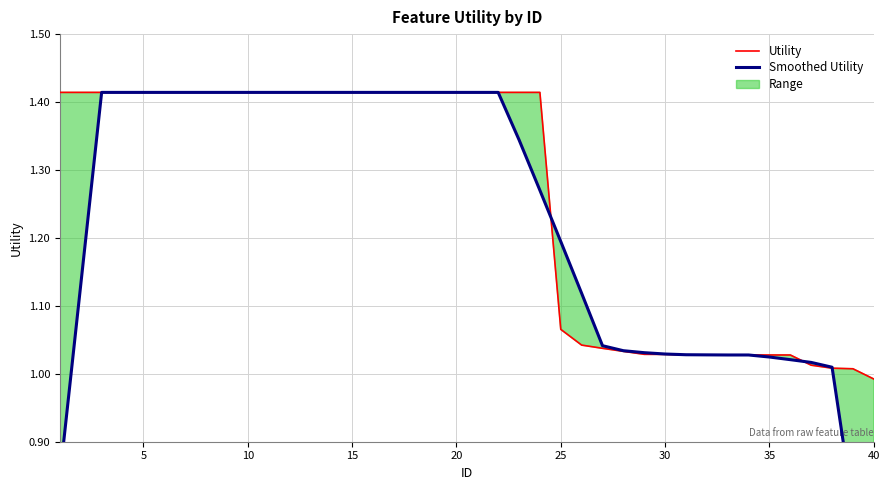

At which category is the sum across all series the highest?

10